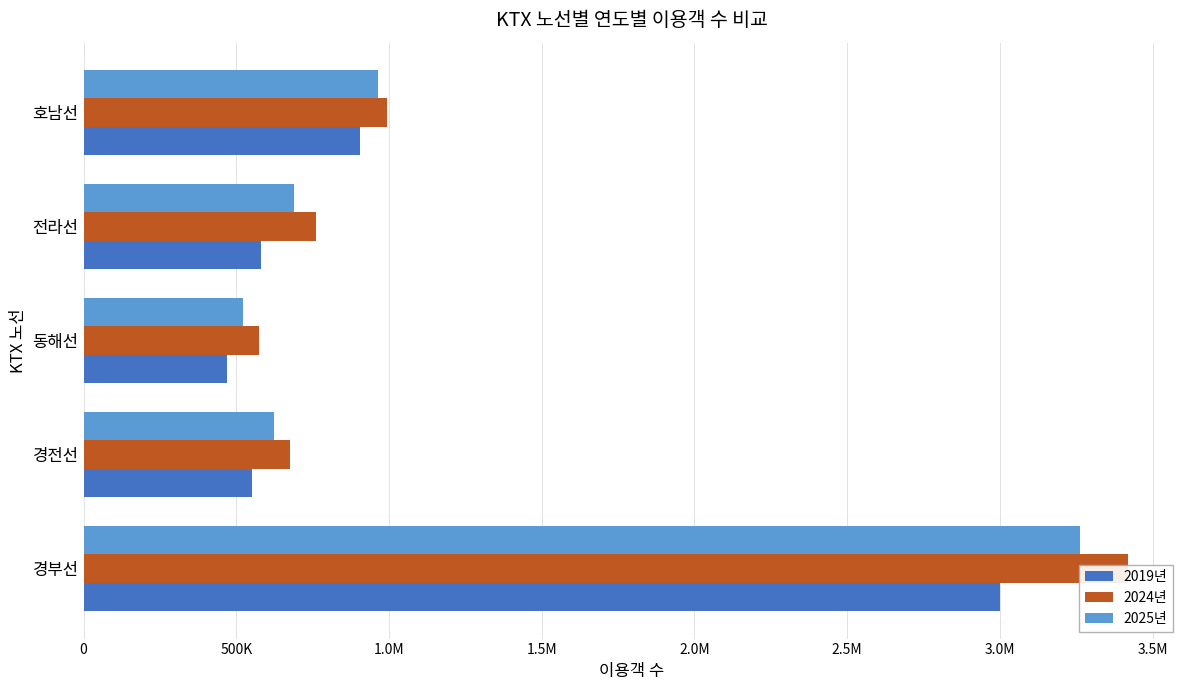

Is it true that 2025년 equals 521482.2 at 동해선?

True